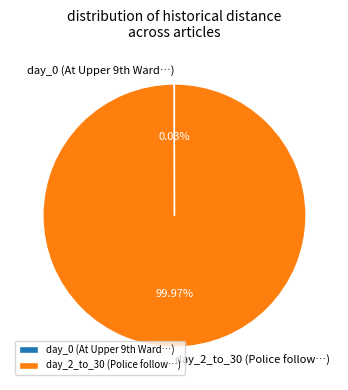

What is the majority slice?

day_2_to_30 (Police follow…)